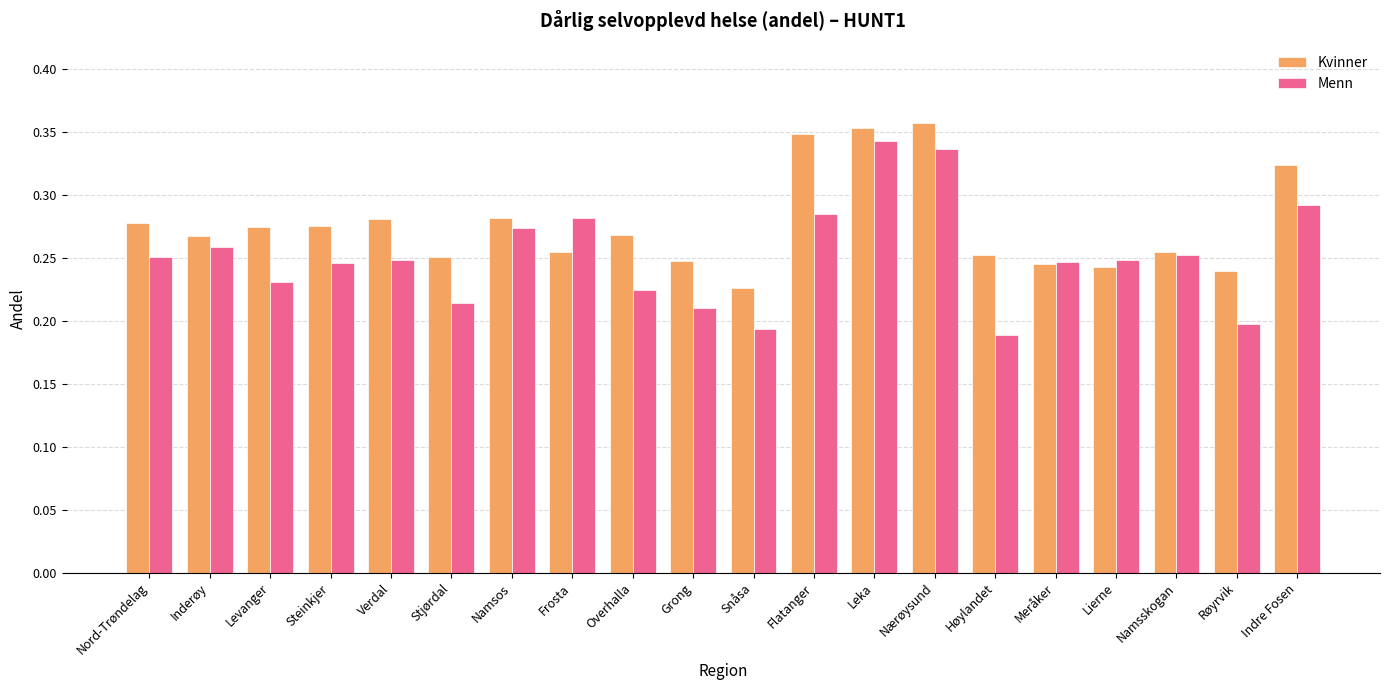

True or false: Menn has a value of 0.1 at Lierne.

False